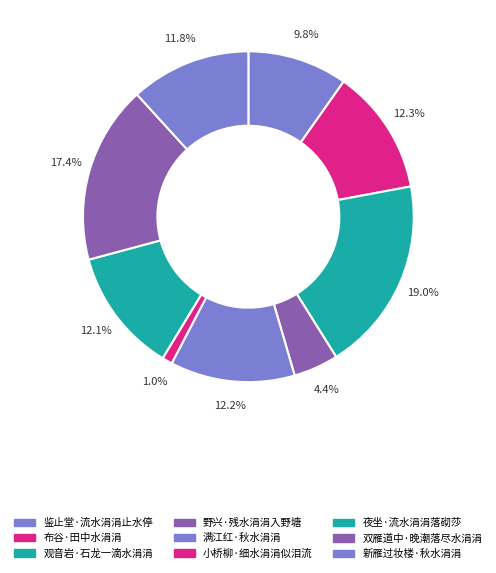

What is the ratio of the value at 夜坐·流水涓涓落砌莎 to the value at 满江红·秋水涓涓?

1.0